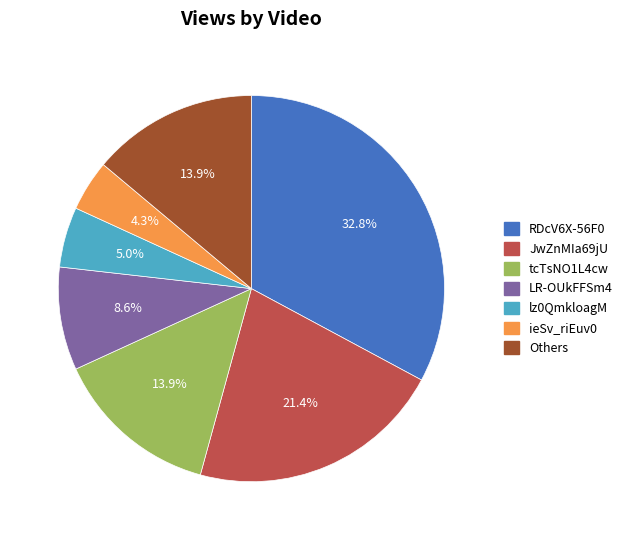

The ieSv_riEuv0 slice represents 4% of the pie. True or false?

True